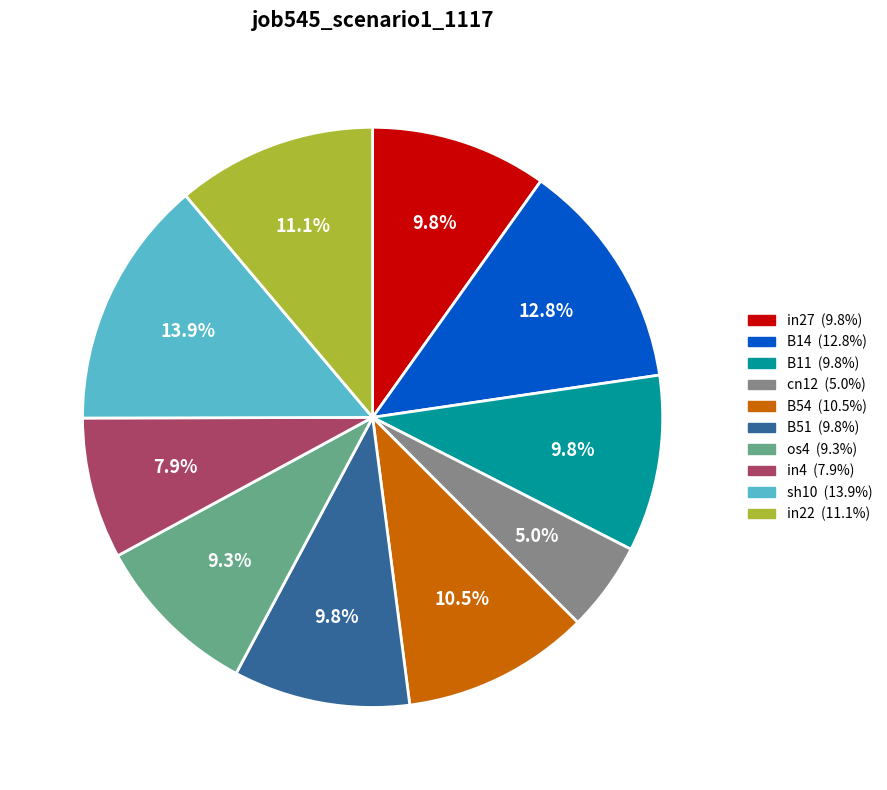

What percentage is the in22 slice, to the nearest percent?

11%